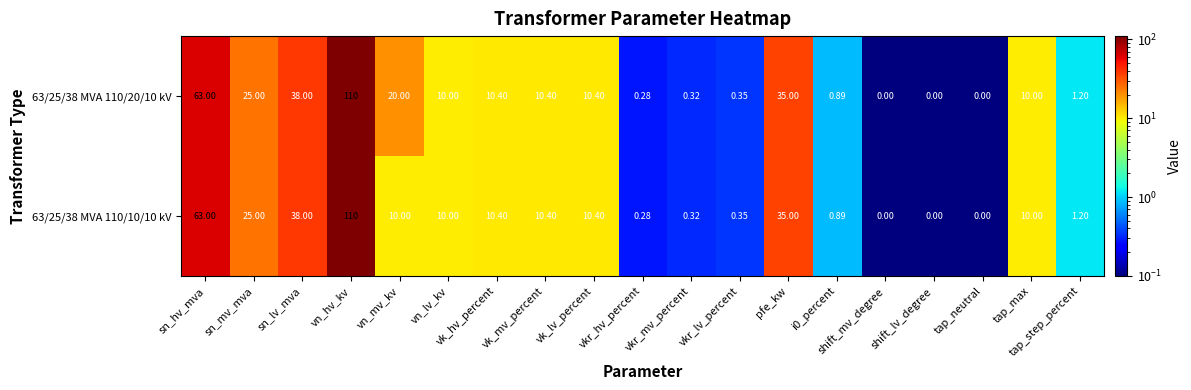

Where is 63/25/38 MVA 110/10/10 kV nearest to the value 55?

sn_hv_mva